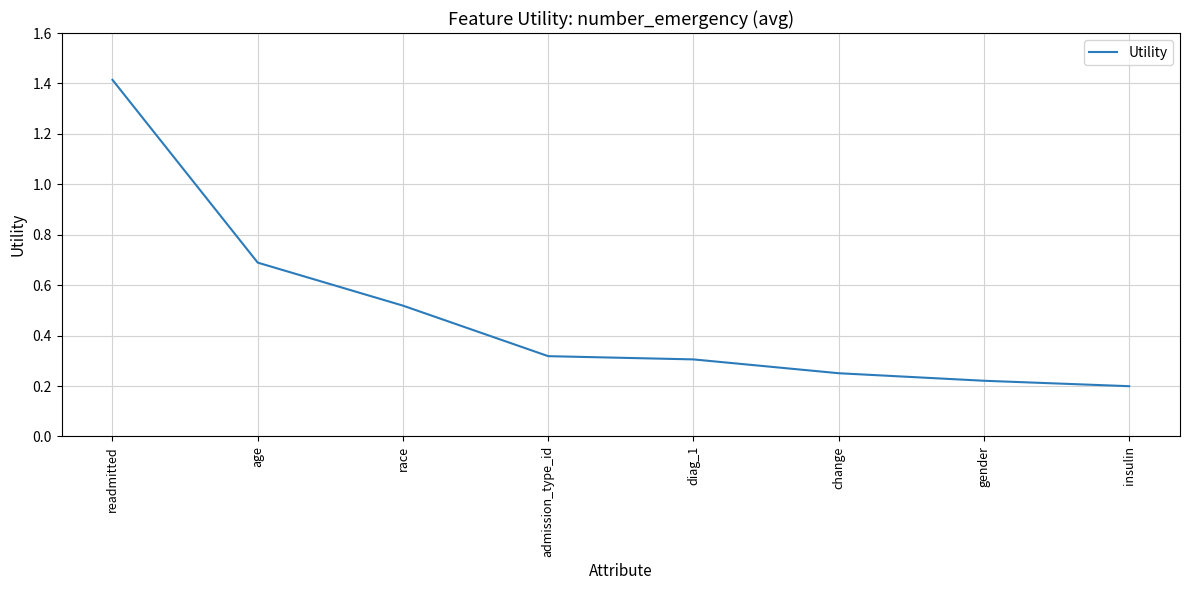

Count the values in the range 0 to 1.

7